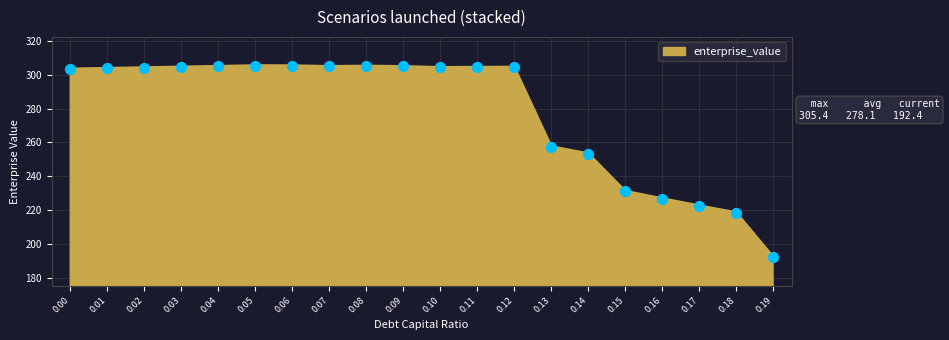

Which has a higher value, 0.09 or 0.17?

0.09